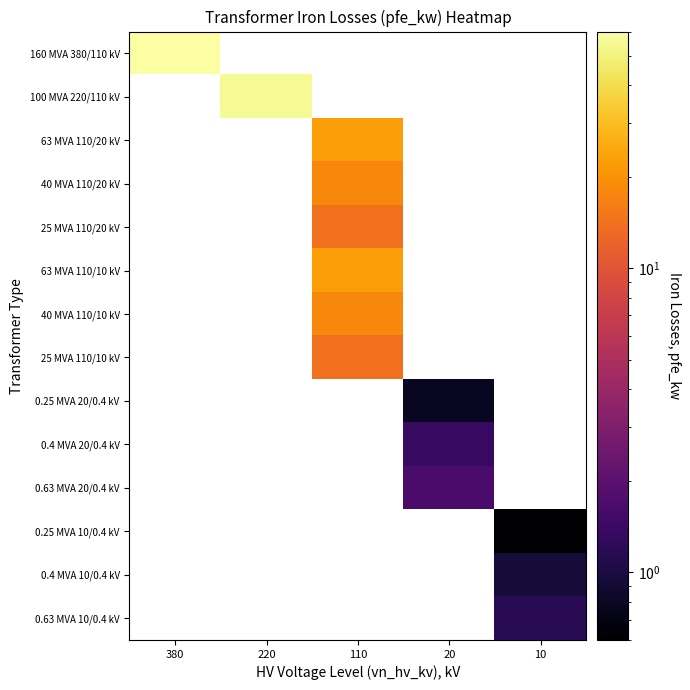

What is the minimum value shown in the chart?

0.6